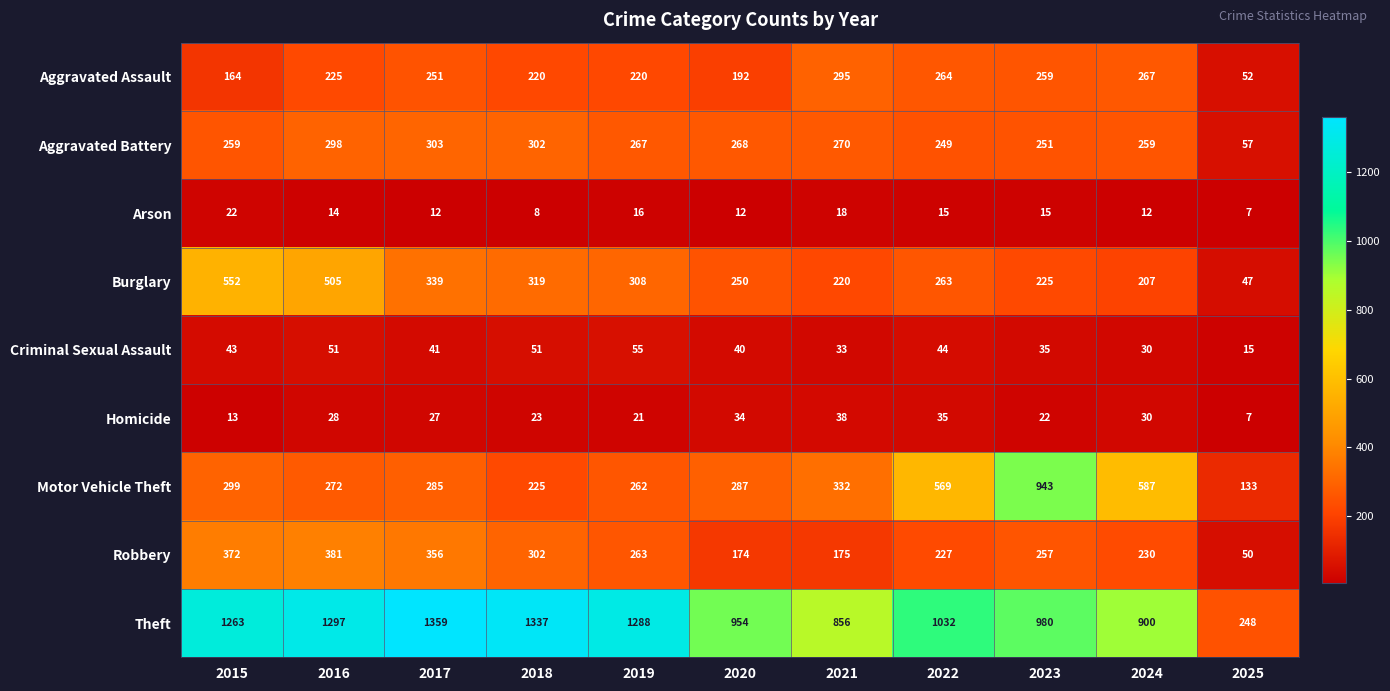

Which series has the largest total across all categories?

Theft